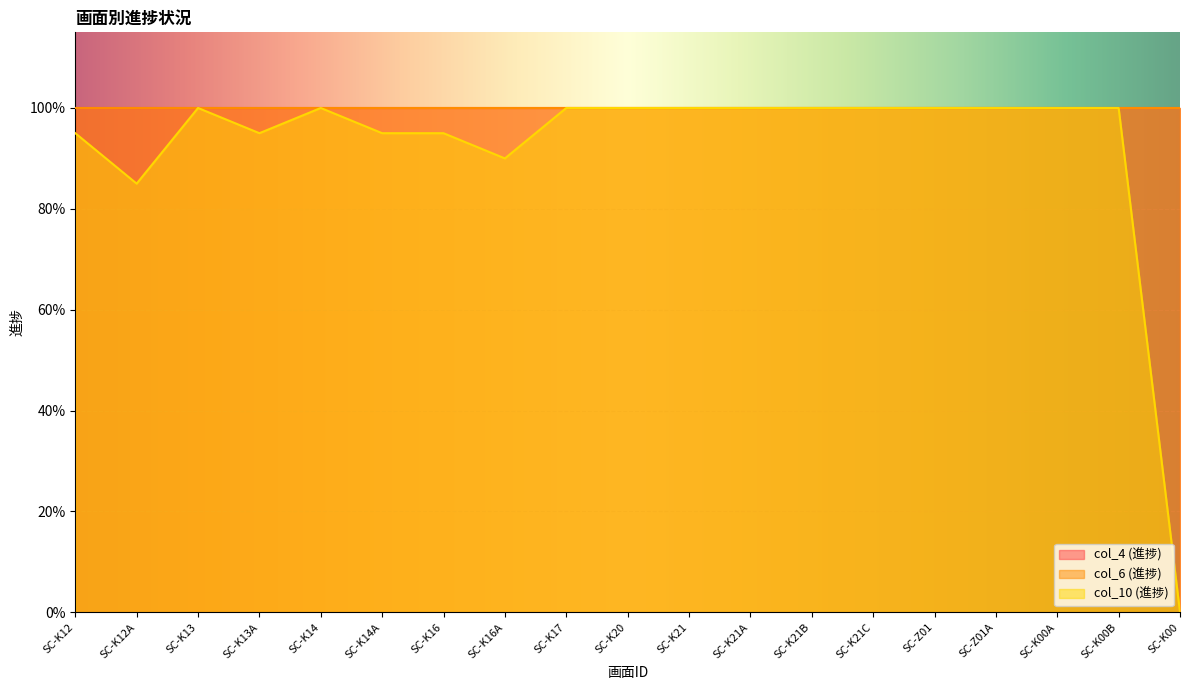

At which category does the chart reach its minimum across all series?

SC-K00